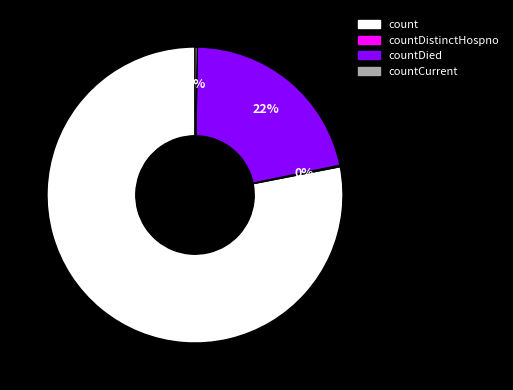

To the nearest percent, what is the average slice percentage?

25%